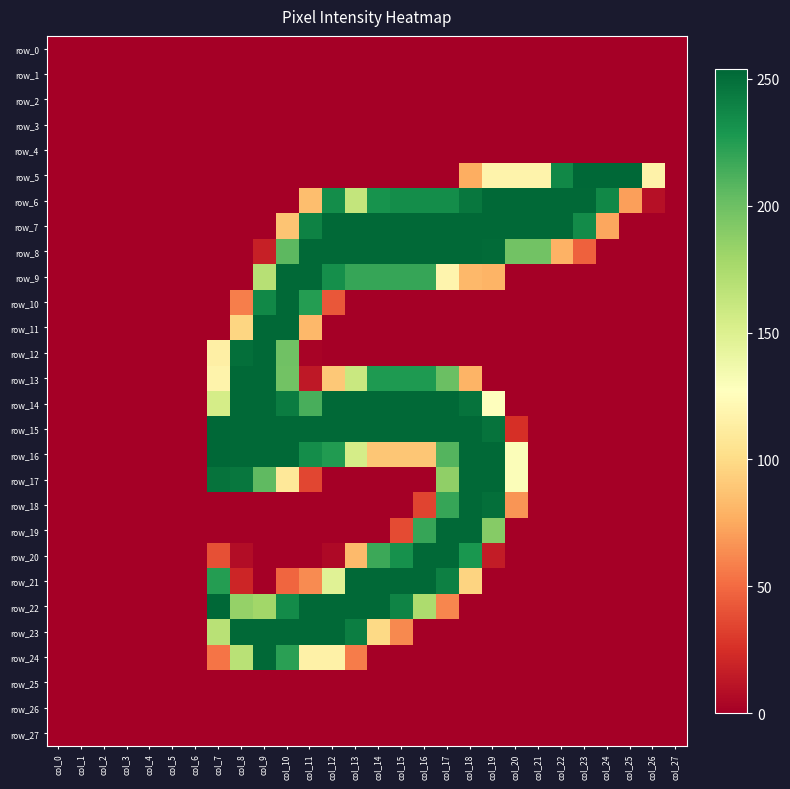

Rank the categories by row_6 value from lowest to highest.

col_0, col_1, col_2, col_3, col_4, col_5, col_6, col_7, col_8, col_9, col_10, col_27, col_26, col_25, col_11, col_13, col_14, col_12, col_15, col_16, col_17, col_24, col_18, col_19, col_20, col_21, col_22, col_23